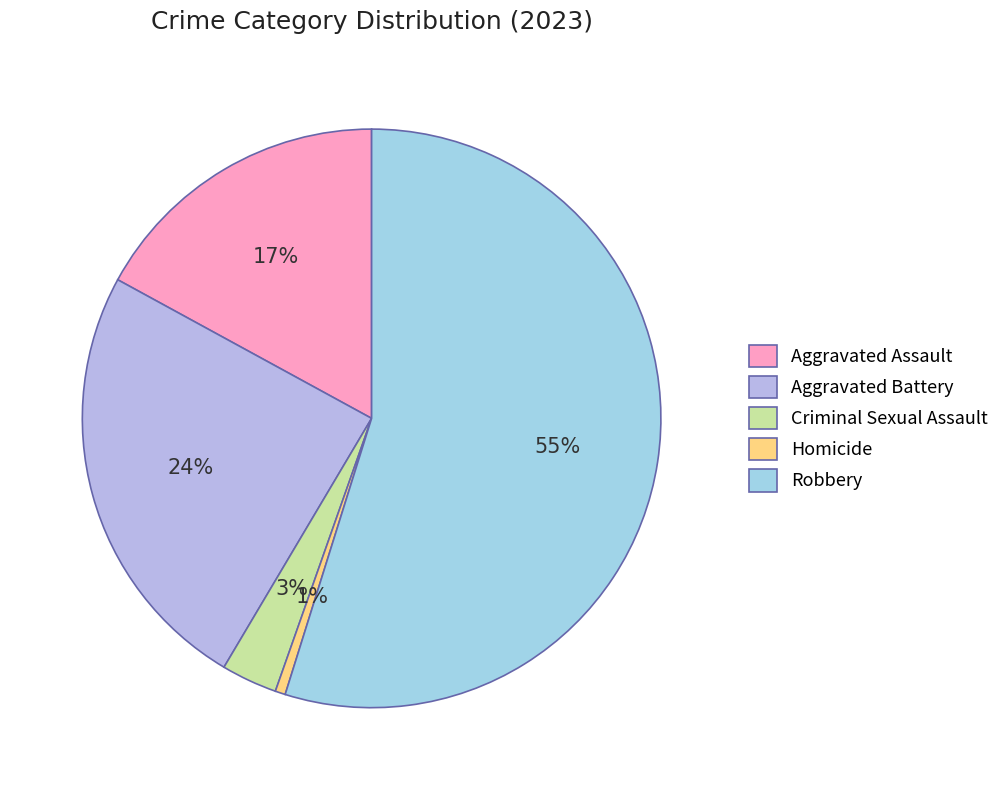

Combined, what portion of the pie is Robbery and Criminal Sexual Assault?

58.0%